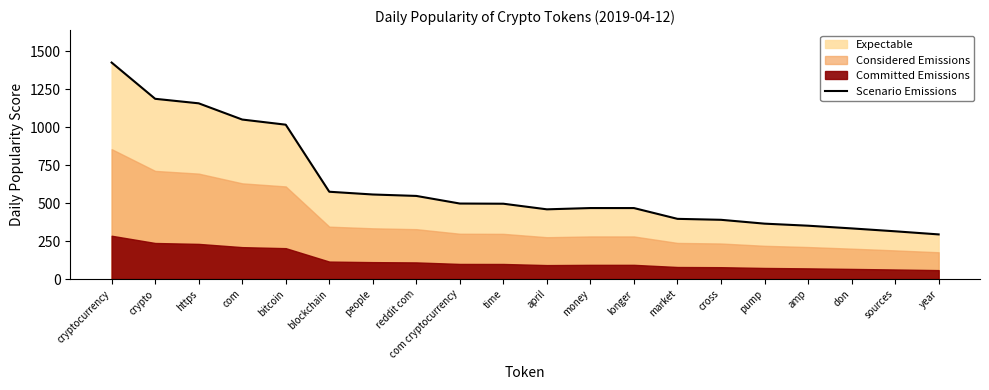

What position from the right is april?

10